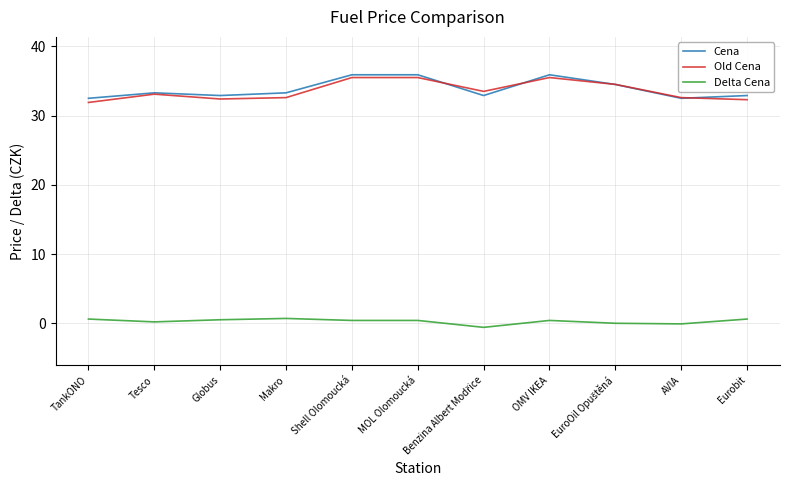

True or false: Cena has a value of 12.9 at AVIA.

False